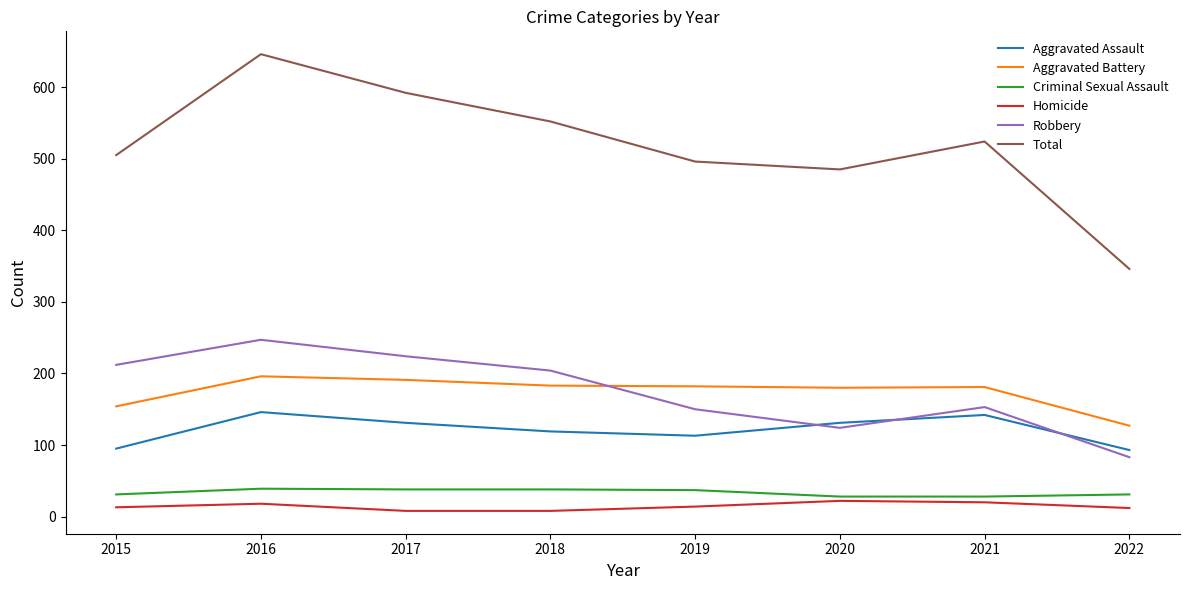

At which category does the chart reach its peak across all series?

2016